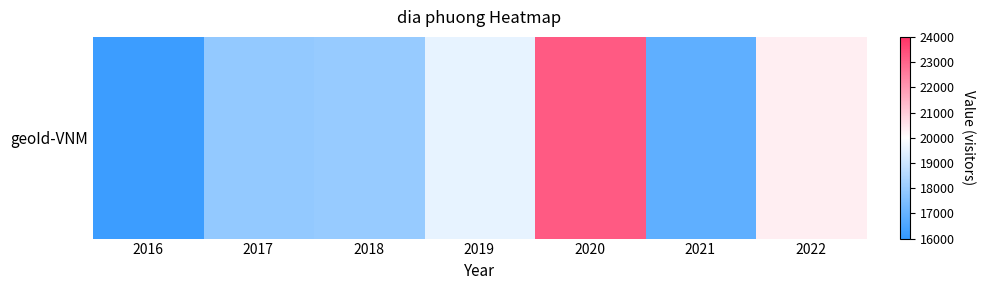

List the labels in order of value, smallest first.

2016, 2021, 2017, 2018, 2019, 2022, 2020